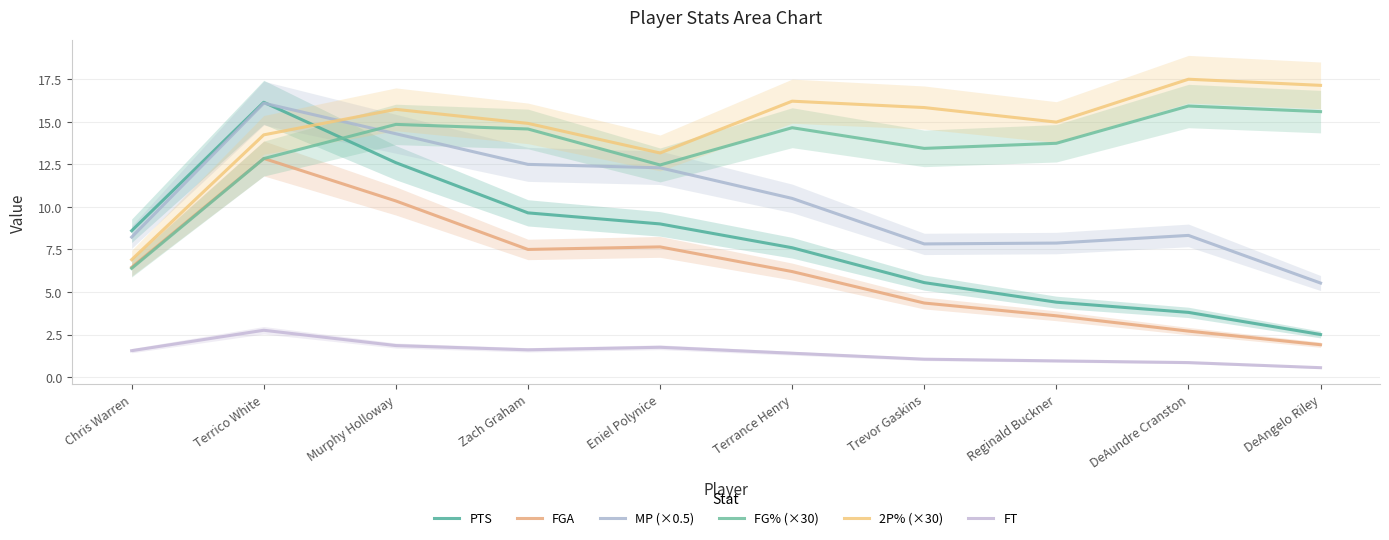

How many data points in MP (×0.5) are less than 10?

5